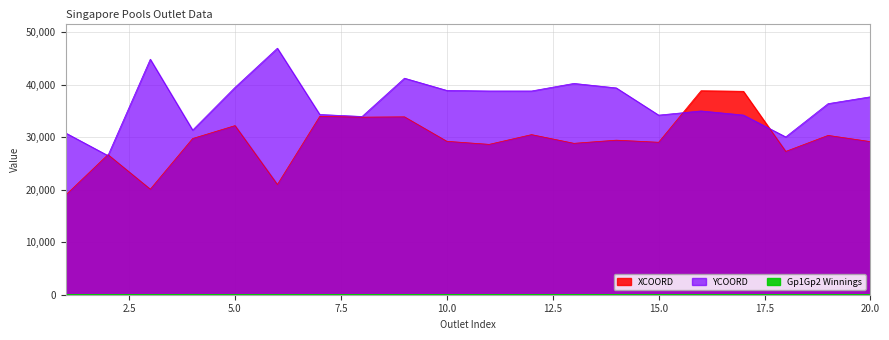

How many lines are shown in the chart?

3